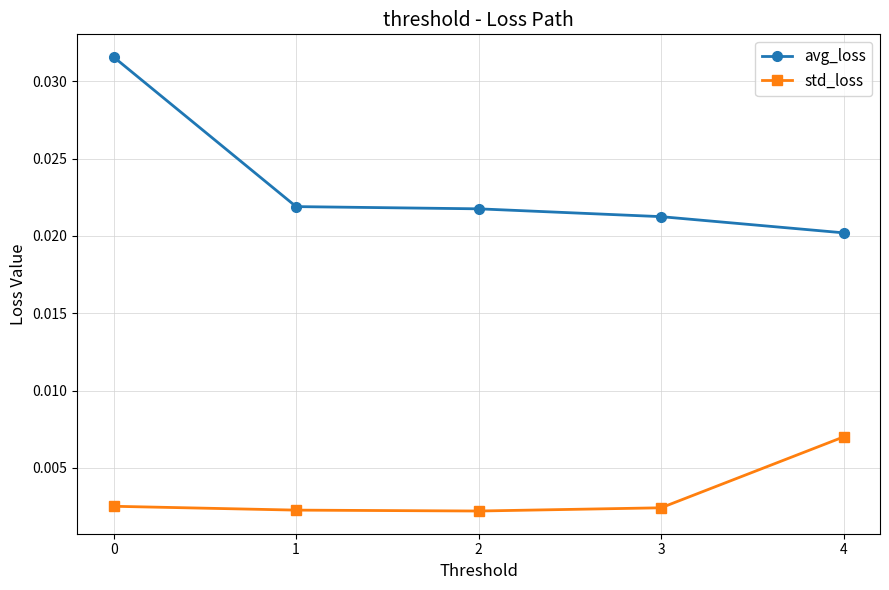

How many avg_loss values are between 0 and 1?

5